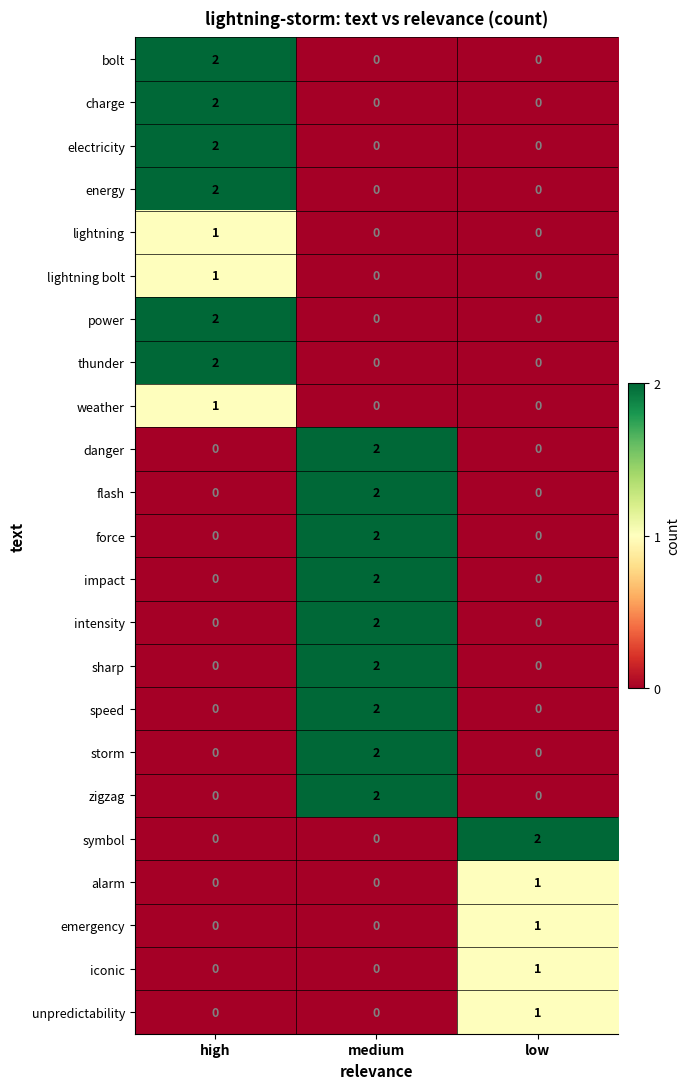

The value of energy at low is 0. True or false?

True